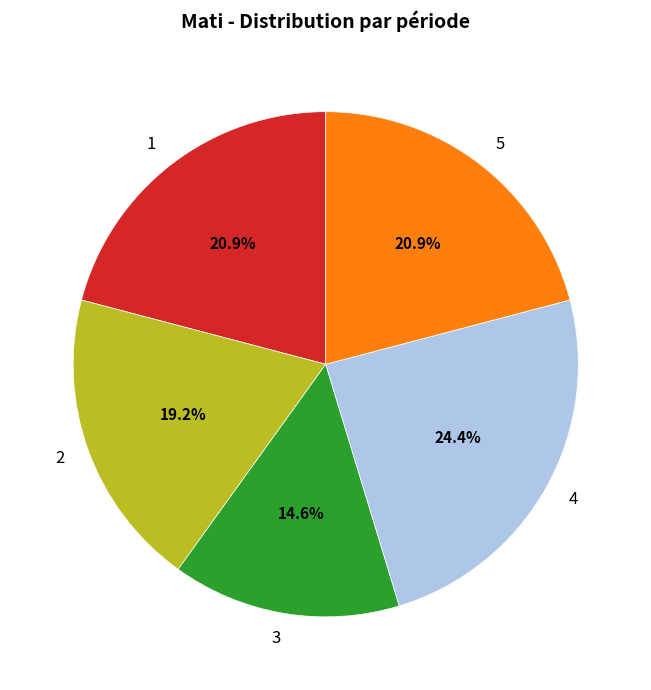

Which category has the biggest portion of the pie?

4